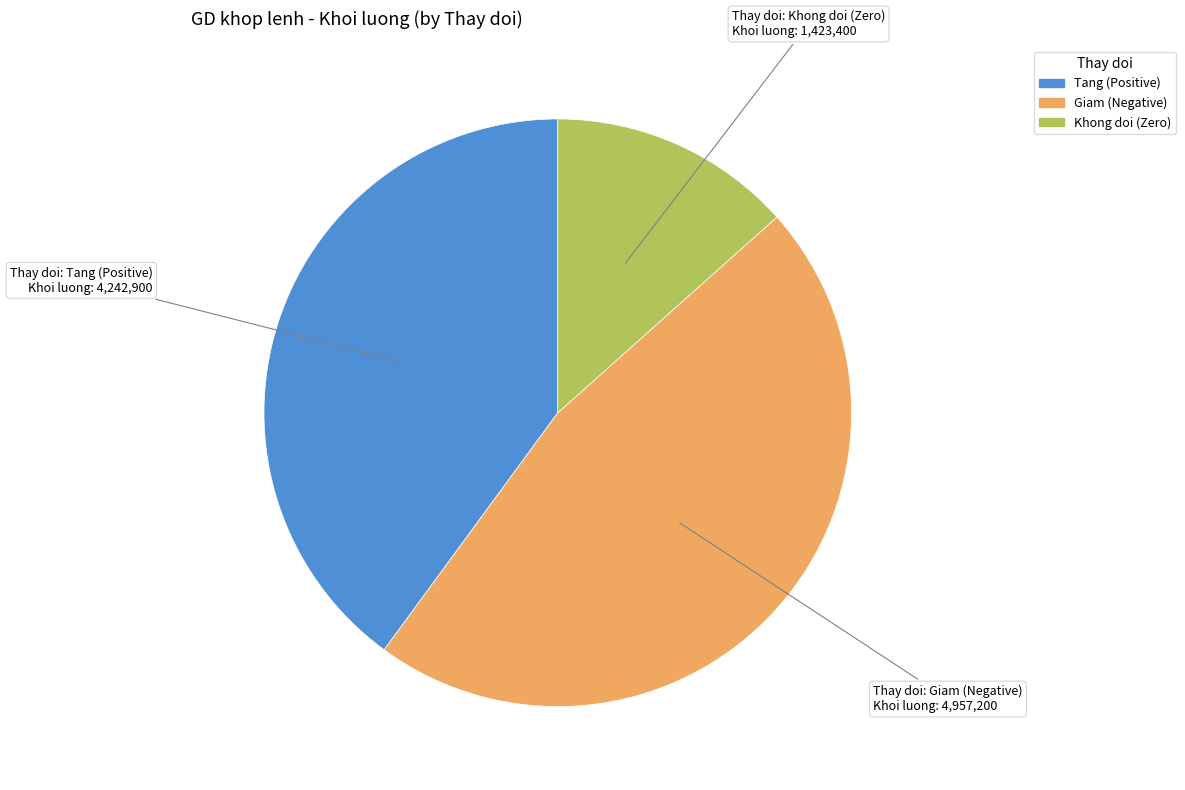

Is there a majority slice in this chart?

No